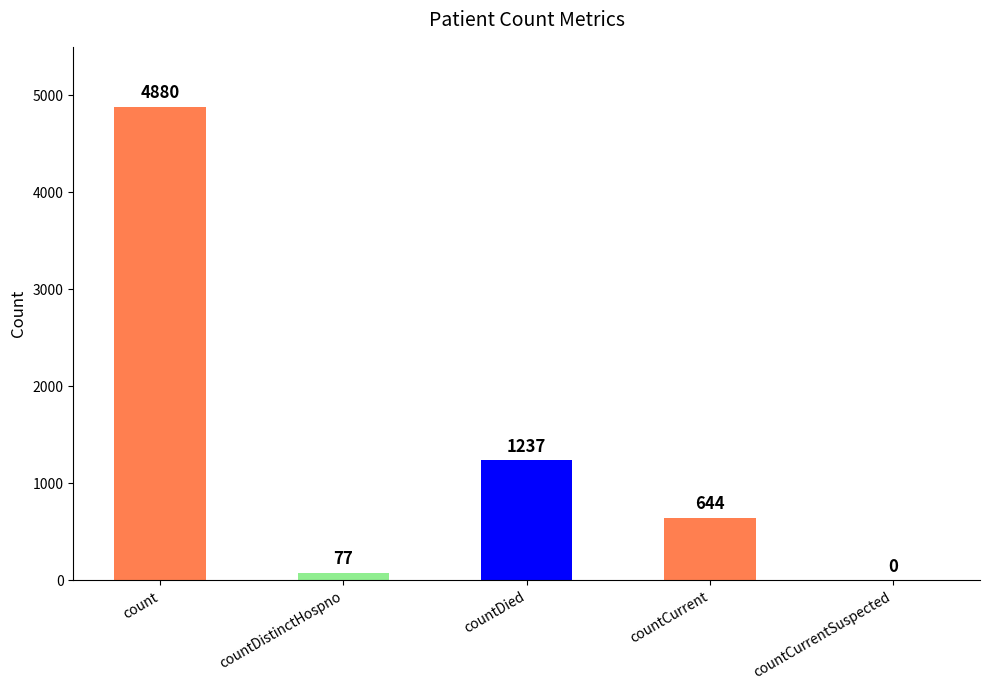

Are the bars horizontal?

No